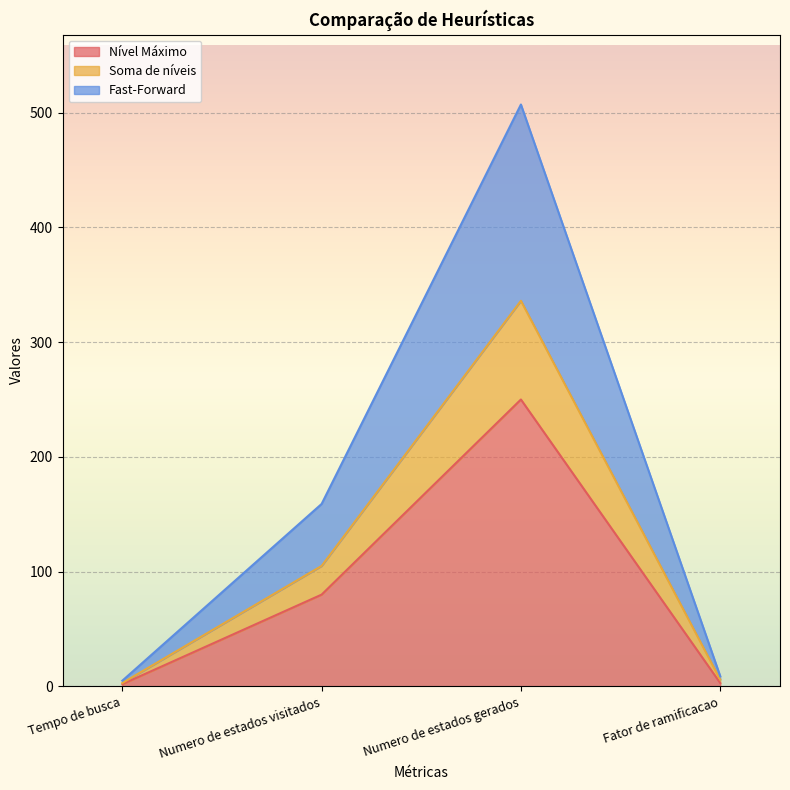

The value of Fast-Forward at Tempo de busca is 5. True or false?

True